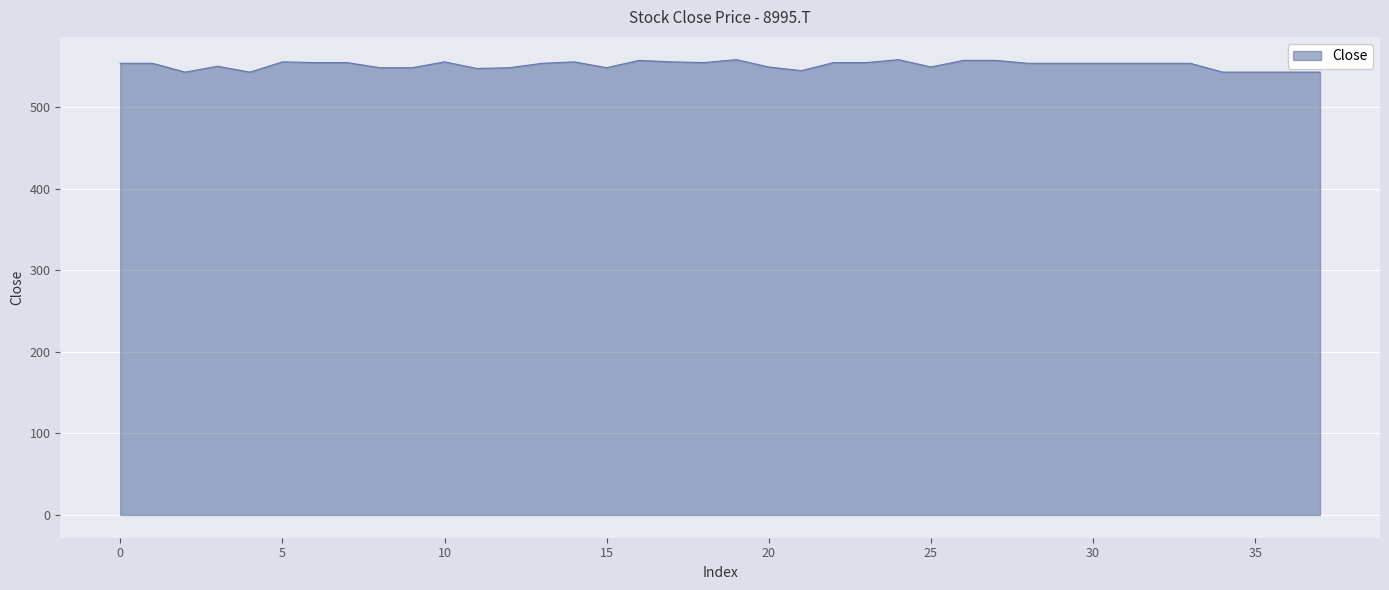

What is the greatest value displayed?

558.3